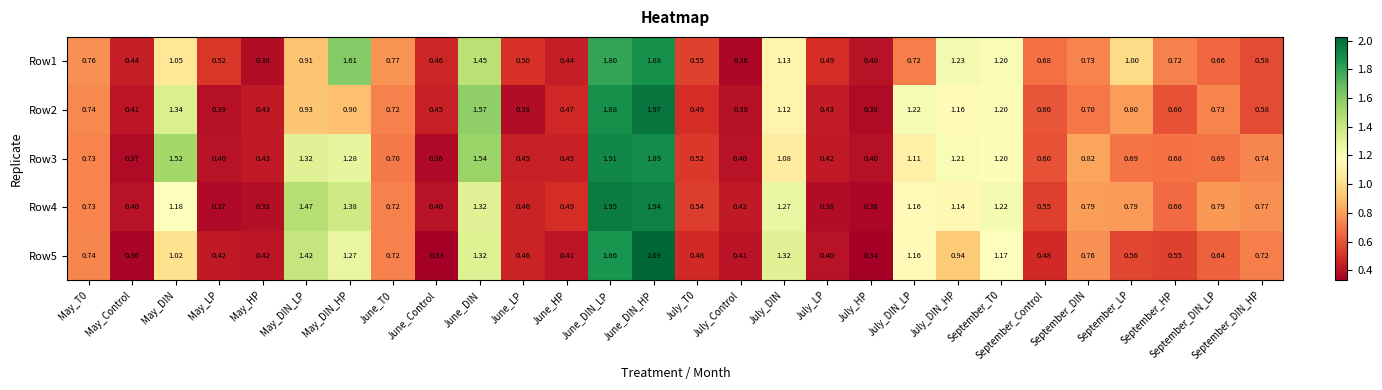

Which label corresponds to the largest value in the chart?

June_DIN_HP